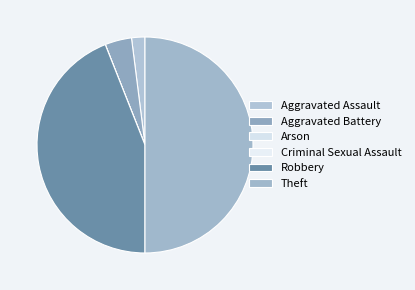

How many segments does this pie chart have?

6